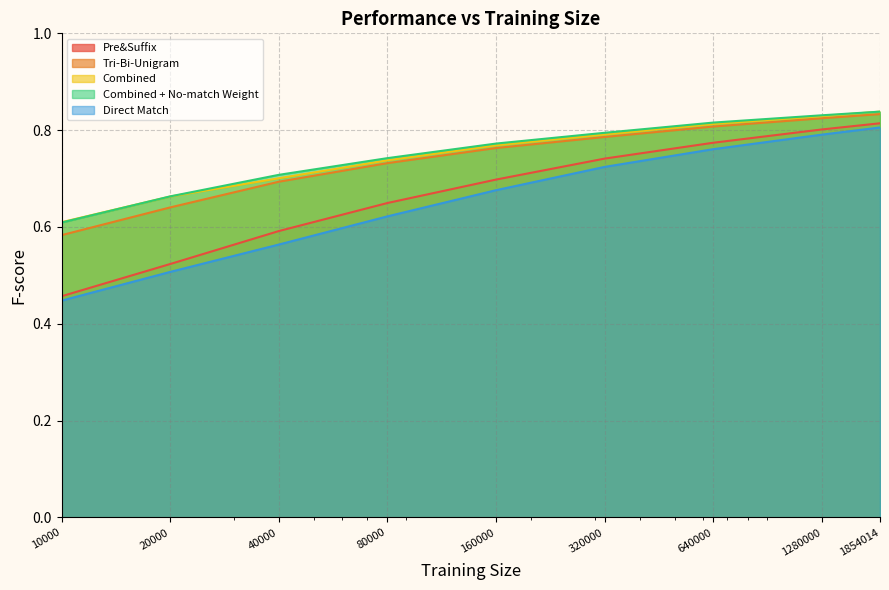

At which label is Pre&Suffix closest to 0?

10000